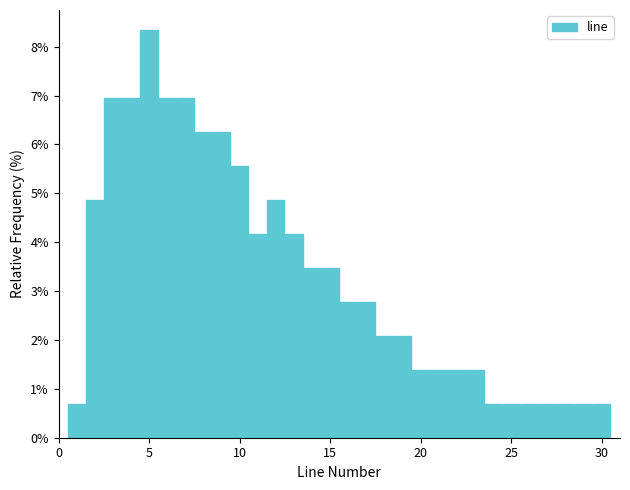

Around what value on the x-axis is the tallest bar? Give the approximate position of its centre, as read against the axis.

5.0